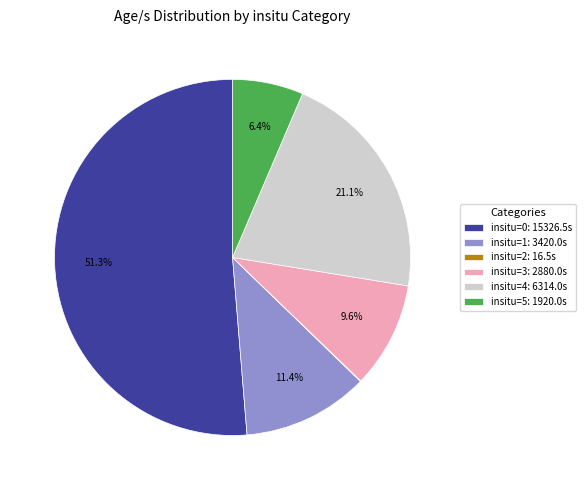

What is the majority slice?

insitu=0: 15326.5s